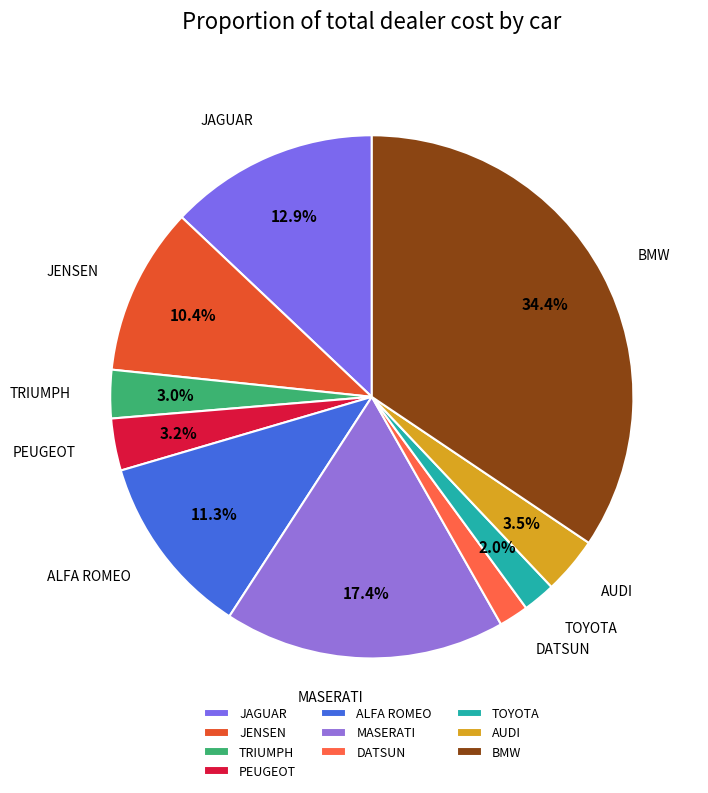

How many segments does this pie chart have?

10